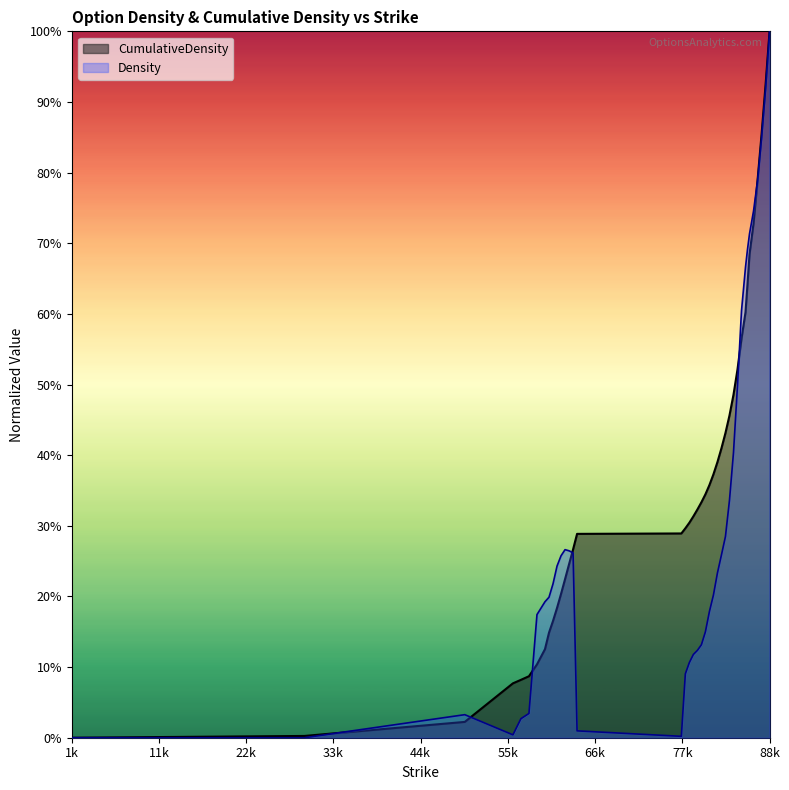

Read the CumulativeDensity value at 82000.

0.4